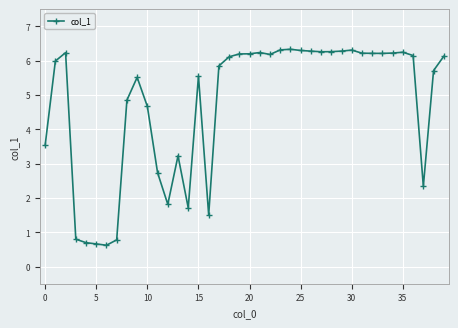

What is the greatest value displayed?

6.3